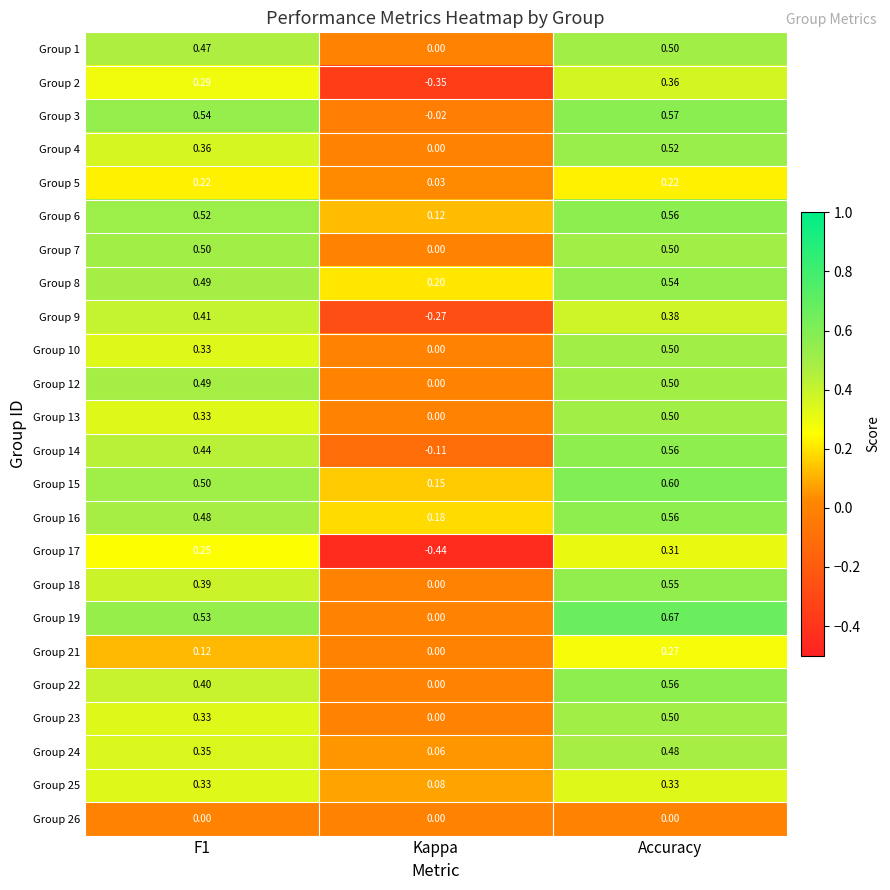

Is the value of Group 1 at Accuracy greater than the value of Group 19 at F1?

No